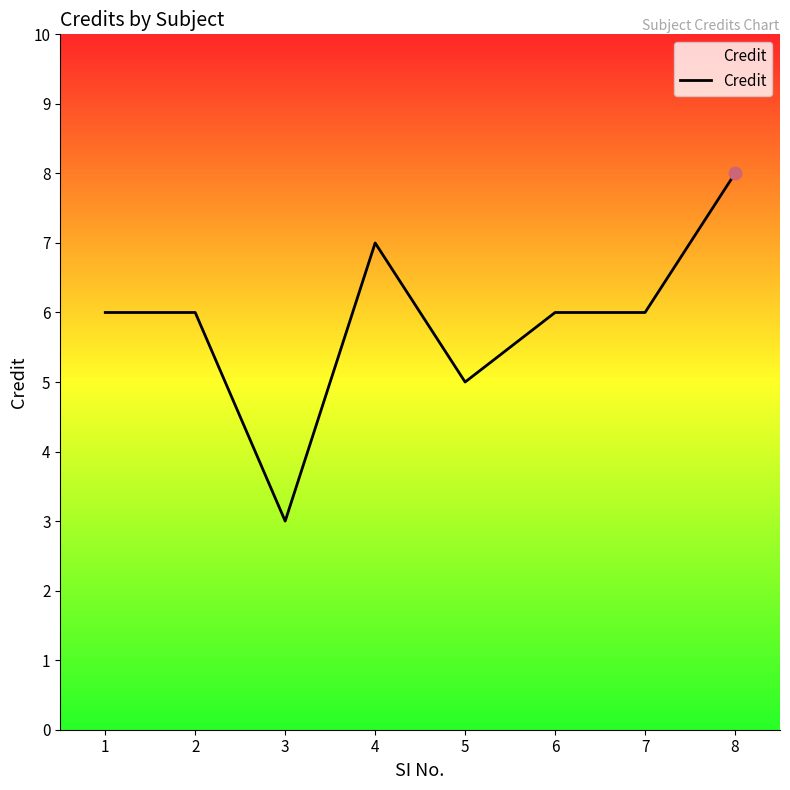

What is the ratio of the value at 4 to the value at 3?

2.3